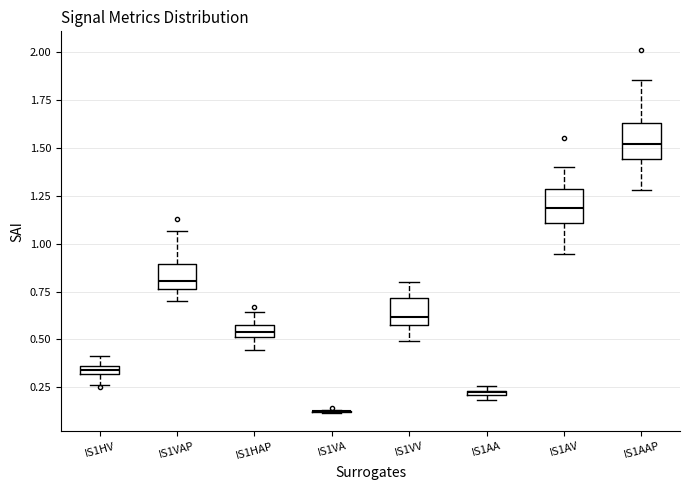

Where is the lower edge of the box for IS1AAP on the y-axis? The values are not printed on the chart, so give them approximately, as read against the axis.

1.45